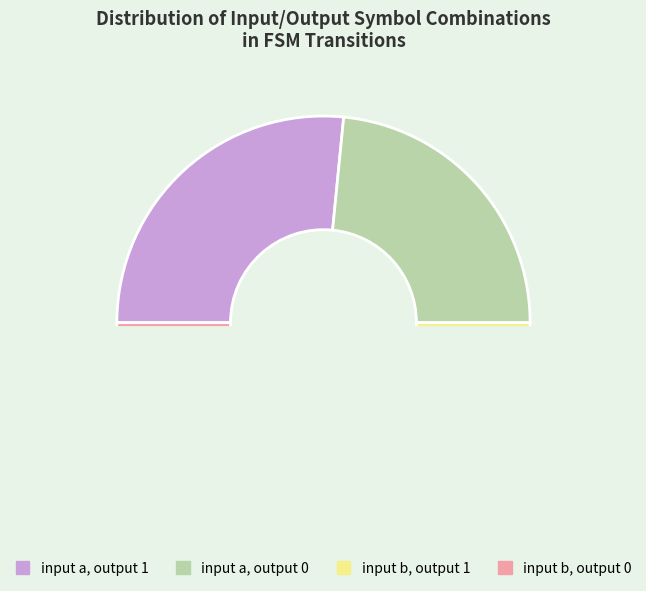

How many segments does this pie chart have?

4